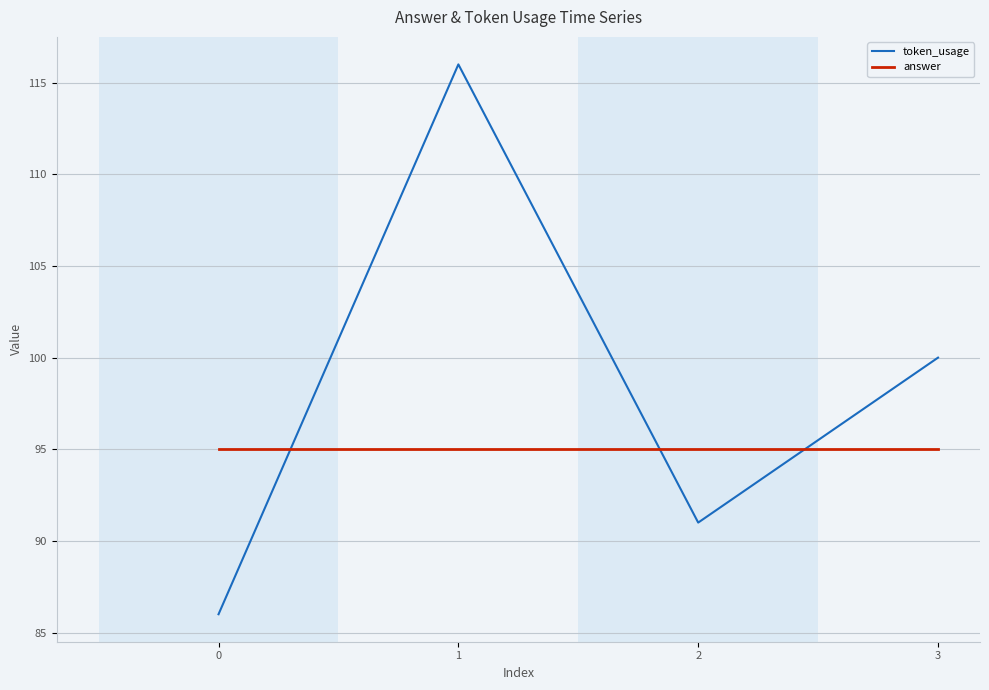

At which category is the sum across all series the highest?

1